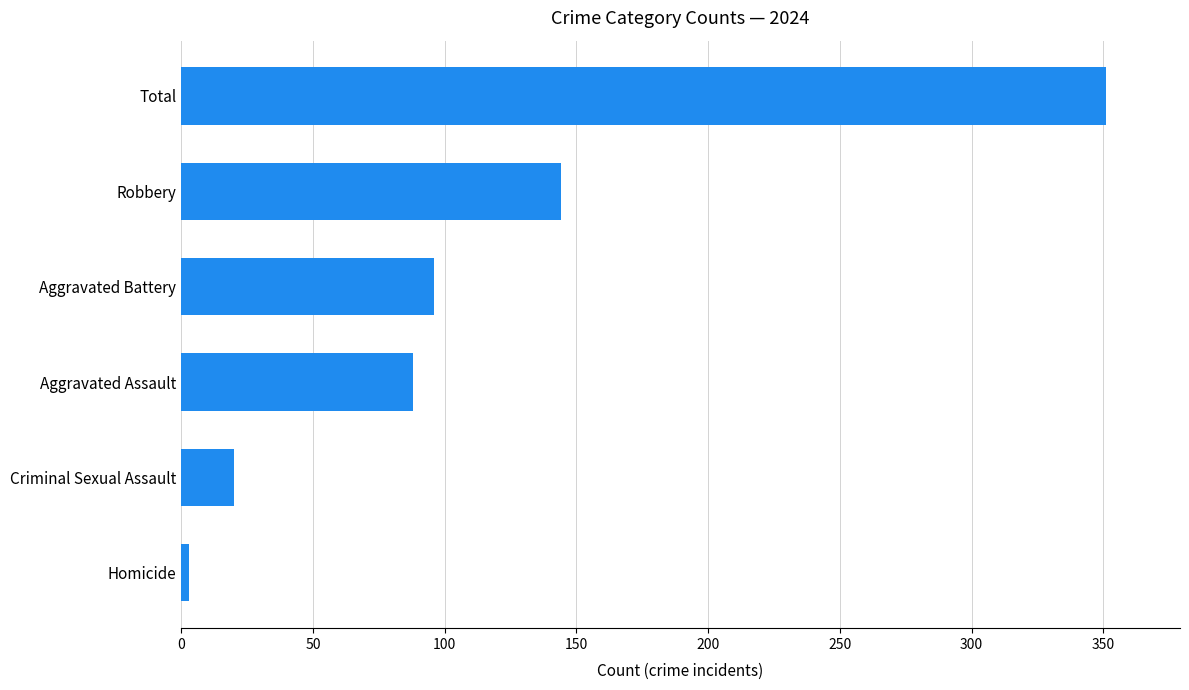

What value does the data have at Total?

351